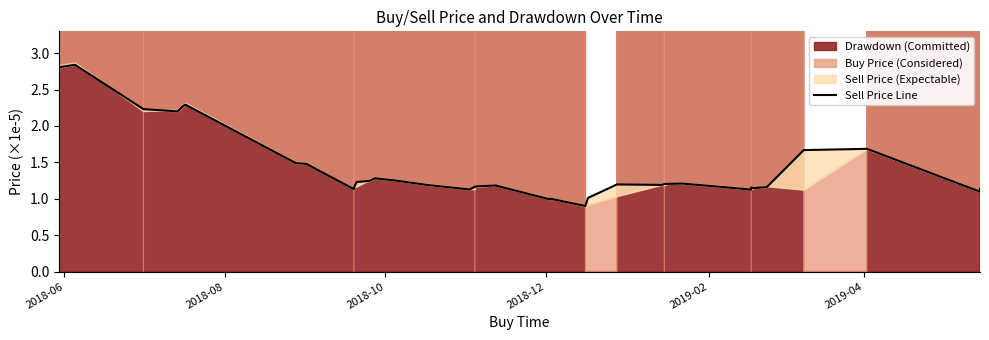

What is the difference between the maximum and minimum values?

1.9